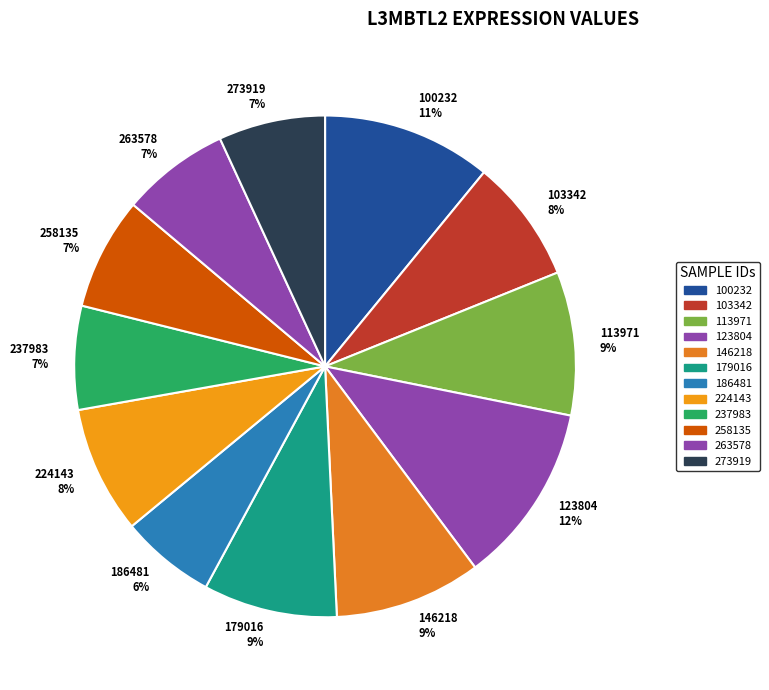

To the nearest percent, what percentage of the pie is 113971?

9%